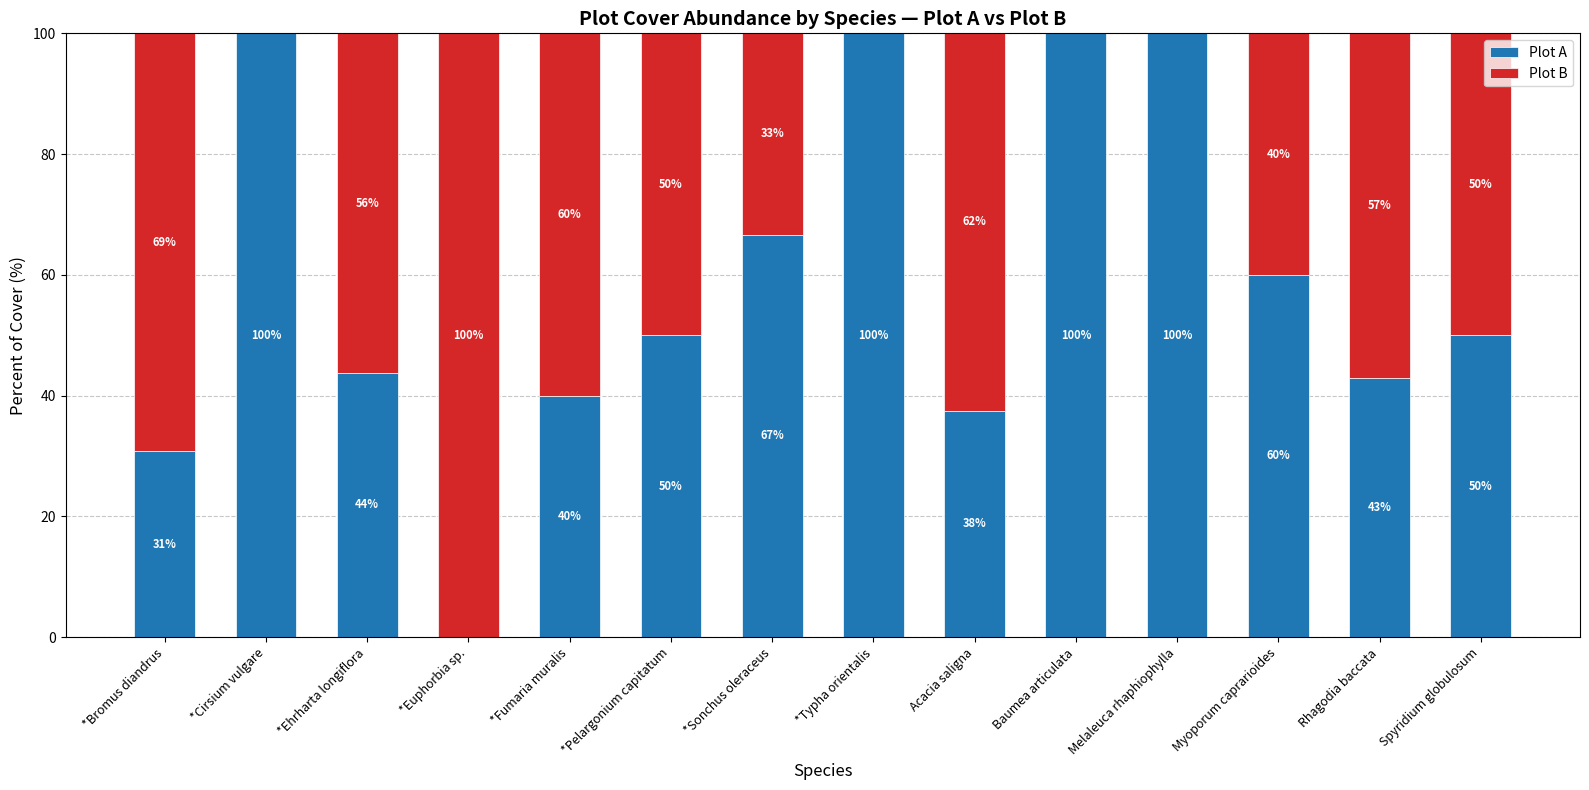

What is the total value across all series at Baumea articulata?

100.0